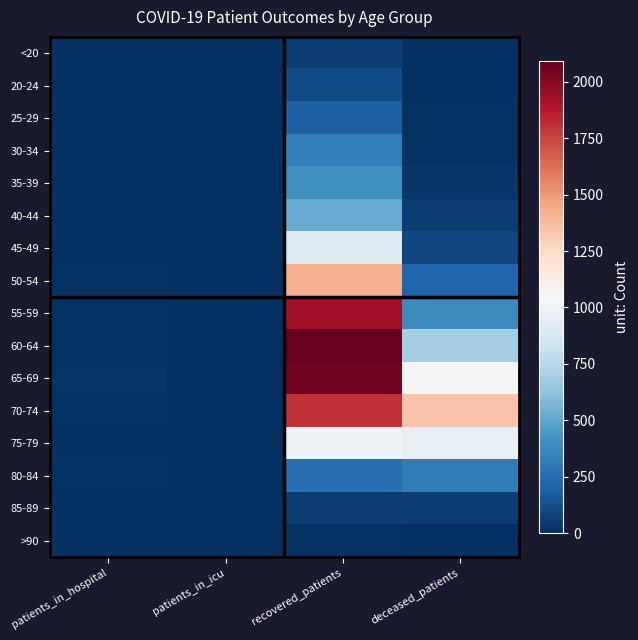

At deceased_patients, list the series in order from smallest to largest.

20-24, <20, >90, 25-29, 30-34, 35-39, 40-44, 85-89, 45-49, 50-54, 80-84, 55-59, 60-64, 75-79, 65-69, 70-74